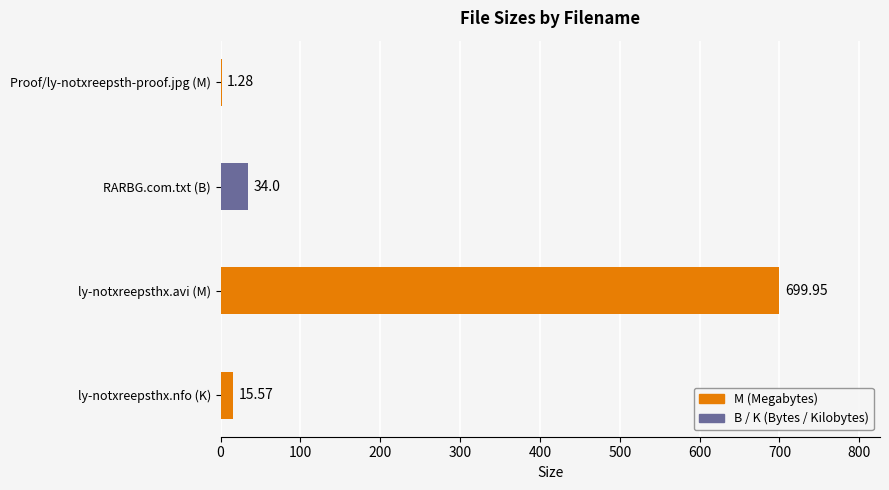

Between ly-notxreepsthx.avi (M) and RARBG.com.txt (B), which is larger?

ly-notxreepsthx.avi (M)